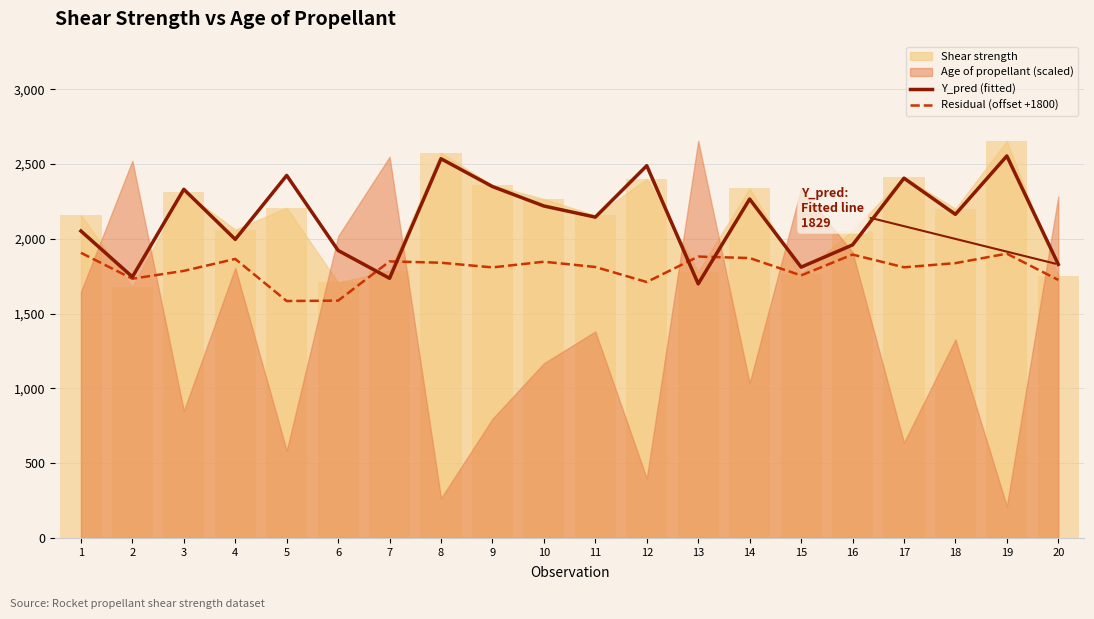

How many groups of bars are there?

20